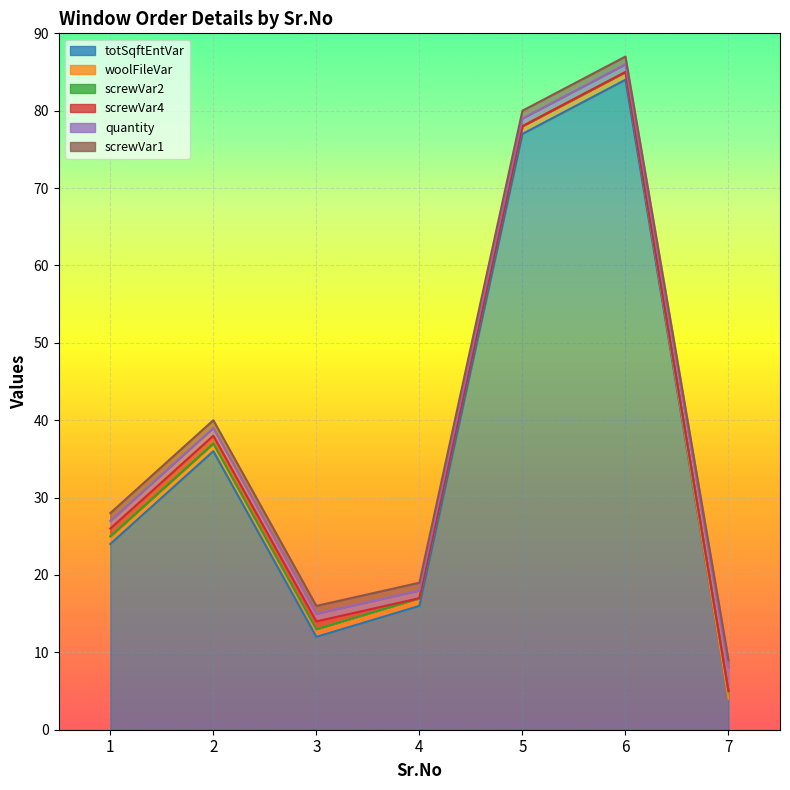

Reading left to right, what are all the values shown in this chart?

totSqftEntVar: 1=24	2=36	3=12	4=16	5=77	6=84	7=4
woolFileVar: 1=1	2=1	3=1	4=1	5=1	6=1	7=0
screwVar2: 1=0	2=0	3=0	4=0	5=0	6=0	7=1
screwVar4: 1=1	2=1	3=1	4=0	5=0	6=0	7=0
quantity: 1=1	2=1	3=1	4=1	5=1	6=1	7=3
screwVar1: 1=1	2=1	3=1	4=1	5=1	6=1	7=1